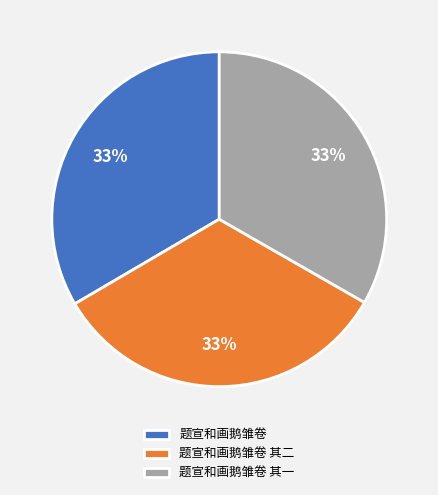

What percentage is the 题宣和画鹅雏卷 其二 slice, to the nearest percent?

33%